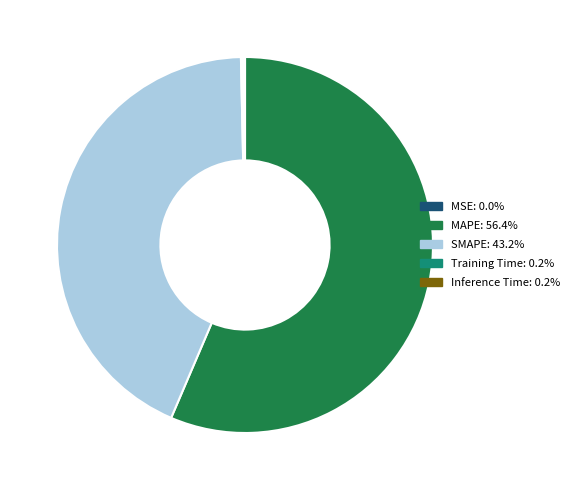

Does any single category account for the majority?

Yes